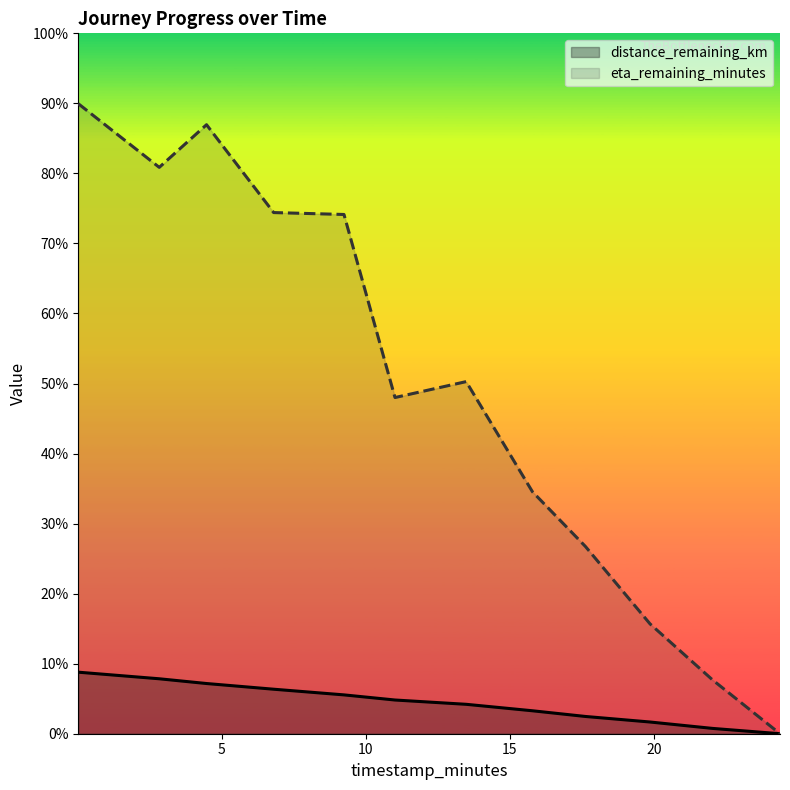

At which category does the chart reach its peak across all series?

0.03